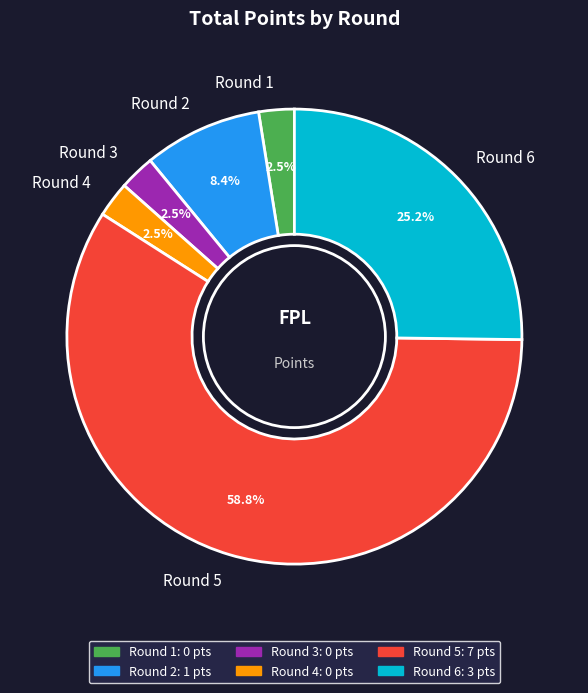

Approximately how many times larger is the value at Round 2 compared to Round 5?

0.1